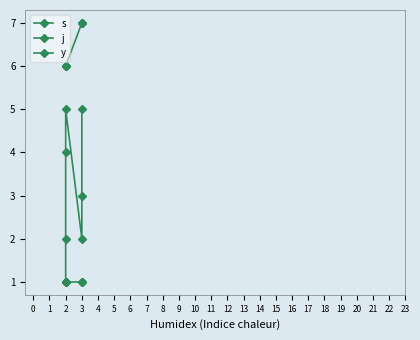

The s series shows 5 at 3. True or false?

False